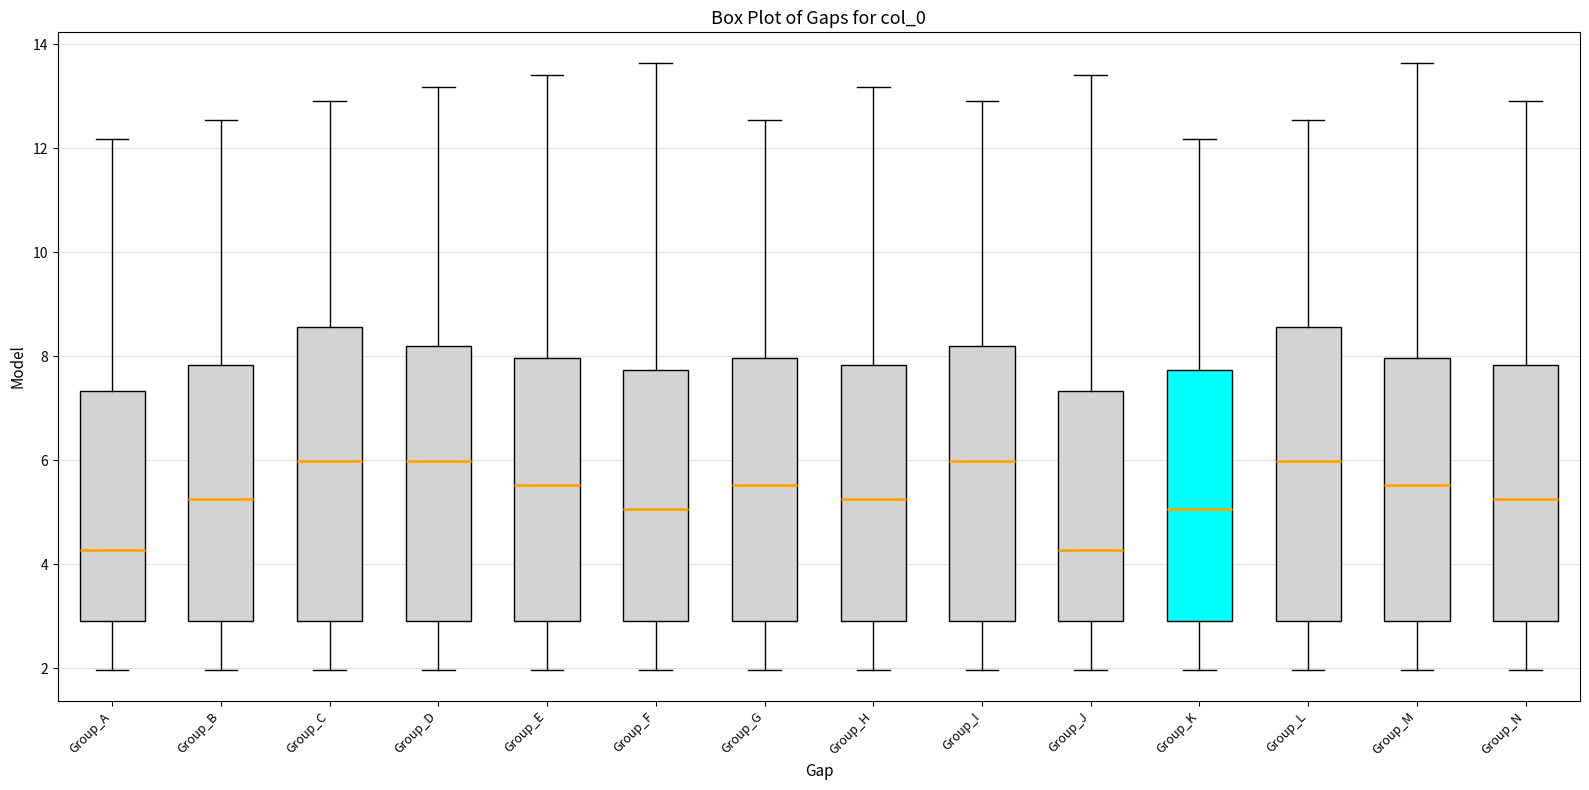

Reading left to right, read every box against the y-axis: the position of its median line, the range the box covers, and the ends of its whiskers. The values are not printed on the chart, so give them approximately, as read against the axis.

Group_A: median 4.2, box 3.0 to 7.4, whiskers 2.0 to 12.2
Group_B: median 5.2, box 3.0 to 7.8, whiskers 2.0 to 12.6
Group_C: median 6.0, box 3.0 to 8.6, whiskers 2.0 to 13.0
Group_D: median 6.0, box 3.0 to 8.2, whiskers 2.0 to 13.2
Group_E: median 5.6, box 3.0 to 8.0, whiskers 2.0 to 13.4
Group_F: median 5.0, box 3.0 to 7.8, whiskers 2.0 to 13.6
Group_G: median 5.6, box 3.0 to 8.0, whiskers 2.0 to 12.6
Group_H: median 5.2, box 3.0 to 7.8, whiskers 2.0 to 13.2
Group_I: median 6.0, box 3.0 to 8.2, whiskers 2.0 to 13.0
Group_J: median 4.2, box 3.0 to 7.4, whiskers 2.0 to 13.4
Group_K: median 5.0, box 3.0 to 7.8, whiskers 2.0 to 12.2
Group_L: median 6.0, box 3.0 to 8.6, whiskers 2.0 to 12.6
Group_M: median 5.6, box 3.0 to 8.0, whiskers 2.0 to 13.6
Group_N: median 5.2, box 3.0 to 7.8, whiskers 2.0 to 13.0